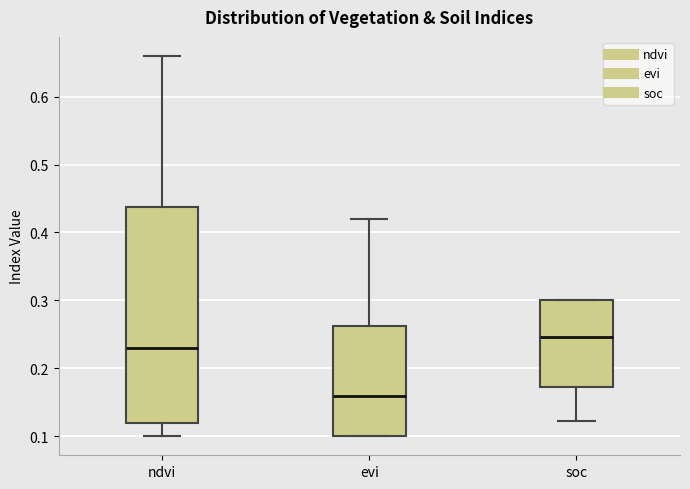

Reading left to right, read every box against the y-axis: the position of its median line, the range the box covers, and the ends of its whiskers. The values are not printed on the chart, so give them approximately, as read against the axis.

ndvi: median 0.23, box 0.12 to 0.44, whiskers 0.10 to 0.66
evi: median 0.16, box 0.10 to 0.26, whiskers 0.10 to 0.42
soc: median 0.25, box 0.17 to 0.30, whiskers 0.12 to 0.30